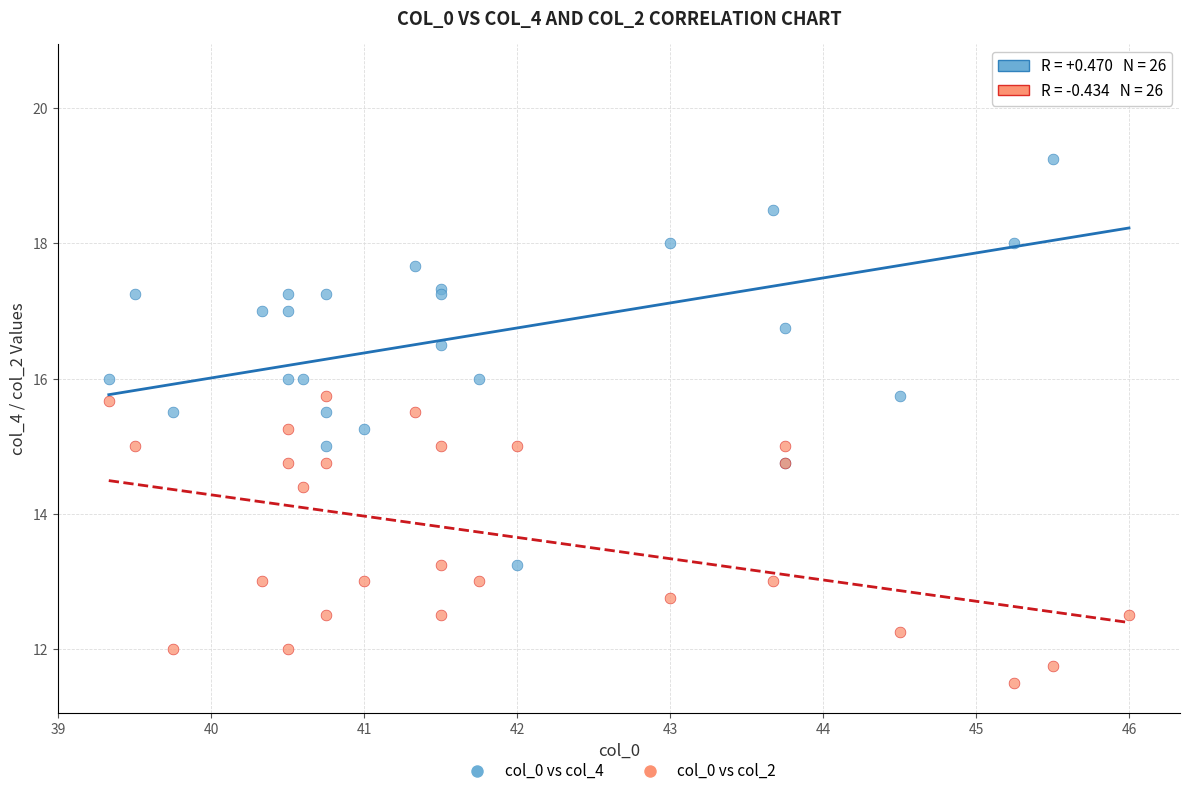

Which series contains the highest Y value?

col_0 vs col_4